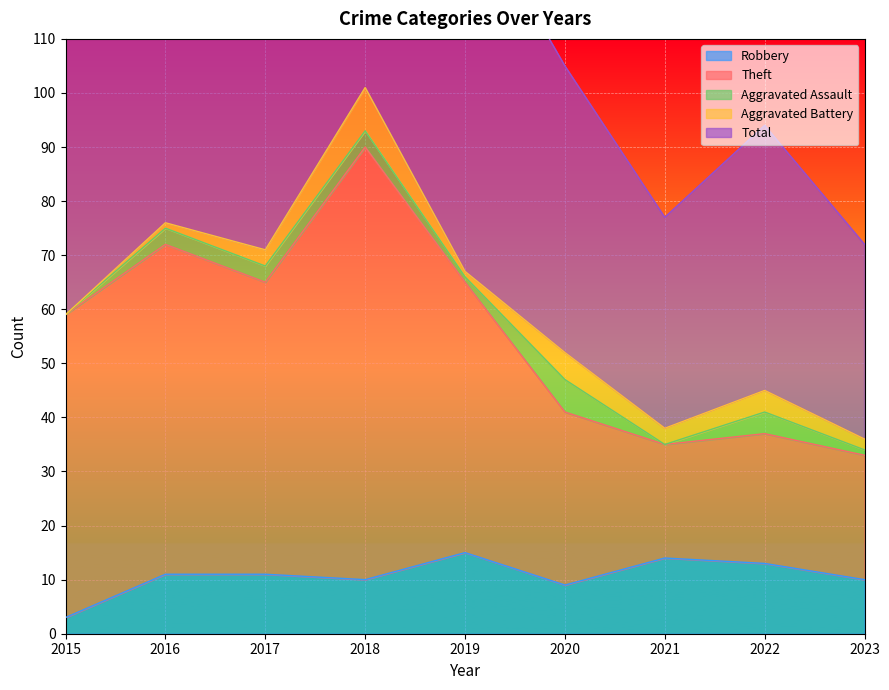

Which category has the highest value in the Total series?

2018